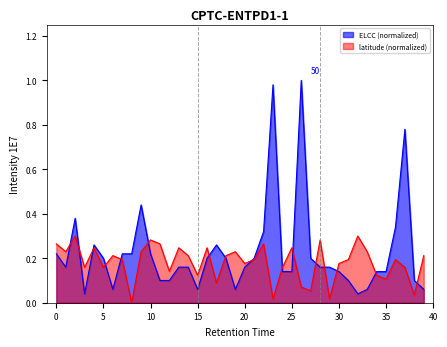

At which category does the chart reach its peak across all series?

26